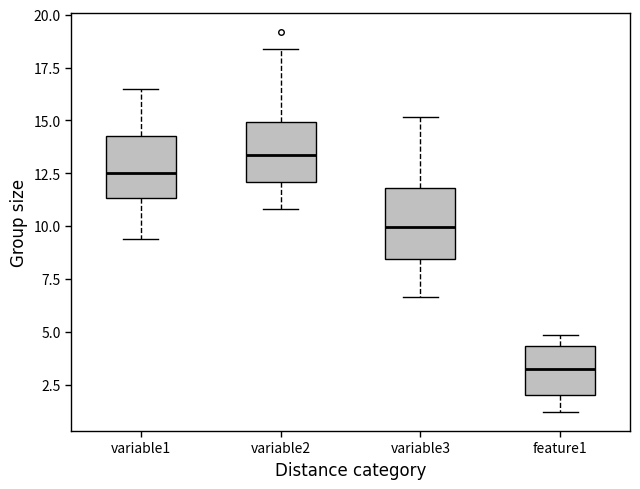

Reading left to right, transcribe this box plot: for each box, give where its median line is, the range the box spans, and where its two whiskers end, as read against the y-axis. The values are not printed on the chart, so give them approximately, as read against the axis.

variable1: median 12.5, box 11.5 to 14.5, whiskers 9.5 to 16.5
variable2: median 13.5, box 12.0 to 15.0, whiskers 11.0 to 18.5
variable3: median 10.0, box 8.5 to 12.0, whiskers 6.5 to 15.0
feature1: median 3.0, box 2.0 to 4.5, whiskers 1.0 to 5.0